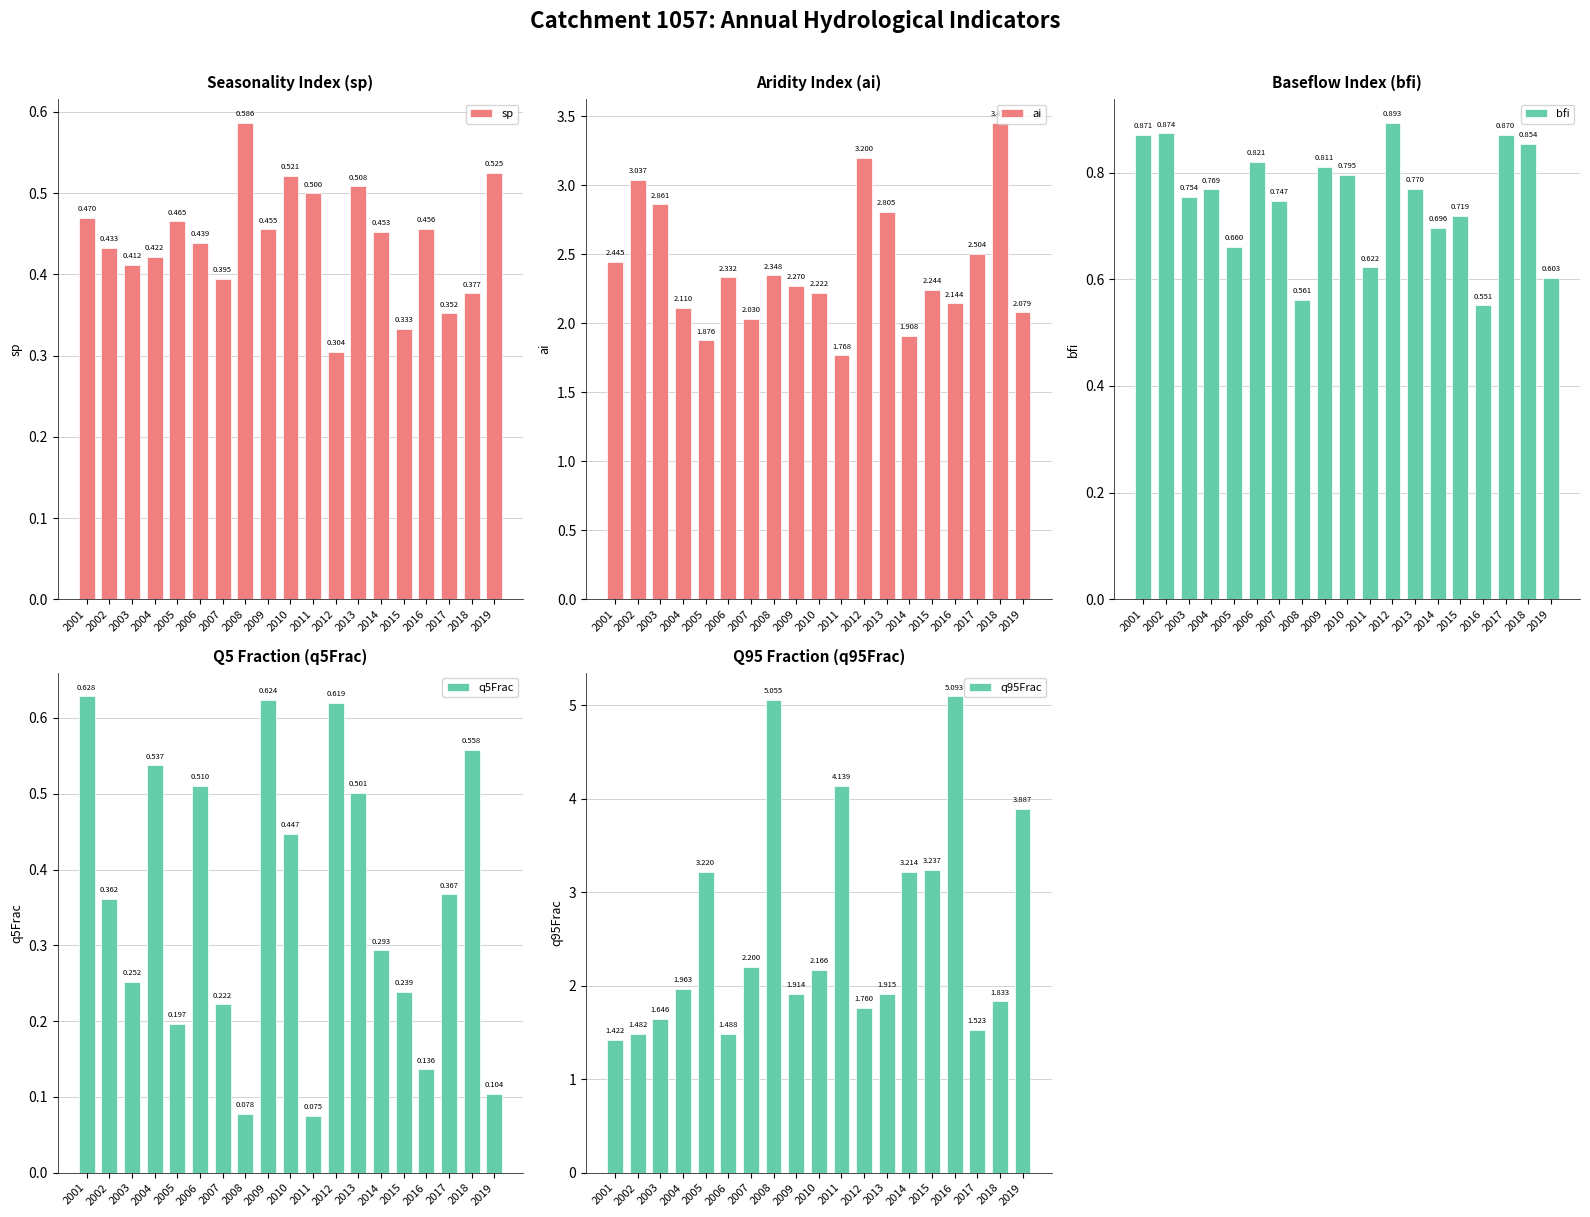

What is the value of the q5Frac bar at the 15th from the left?

0.2